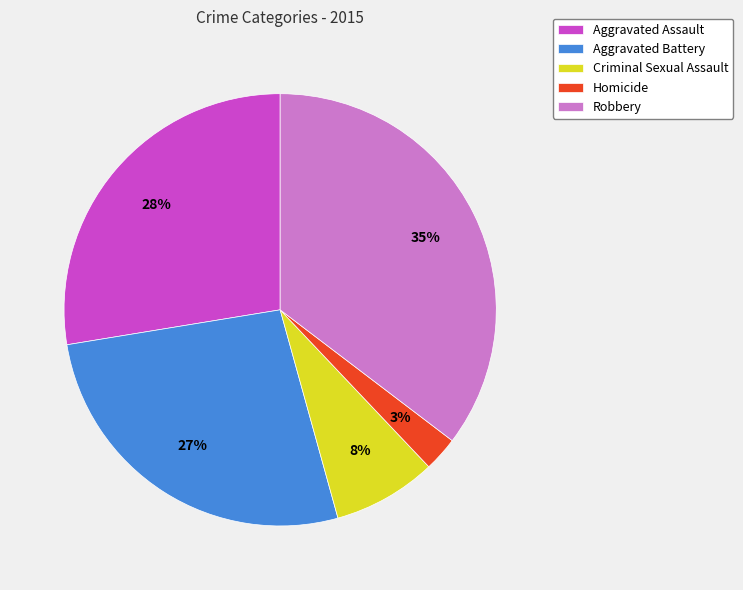

Combined, do Robbery and Criminal Sexual Assault account for over 50%?

No